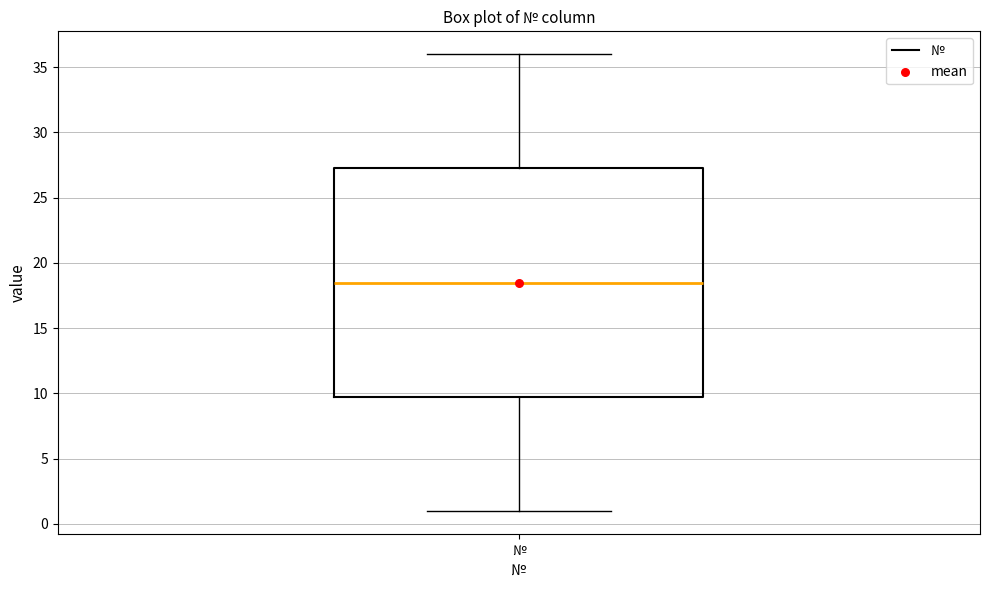

Read this box plot against the y-axis: the position of the median line, the range covered by the box, and the ends of both whiskers. The values are not printed on the chart, so give them approximately, as read against the axis.

median 18.5, box 10.0 to 27.5, whiskers 1.0 to 36.0